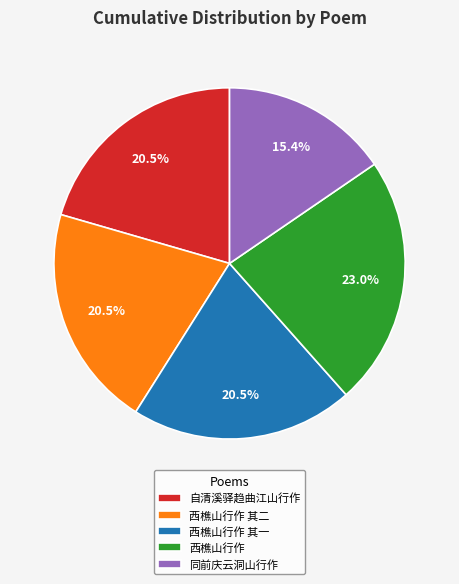

True or false: 西樵山行作 accounts for 23% of the total.

True